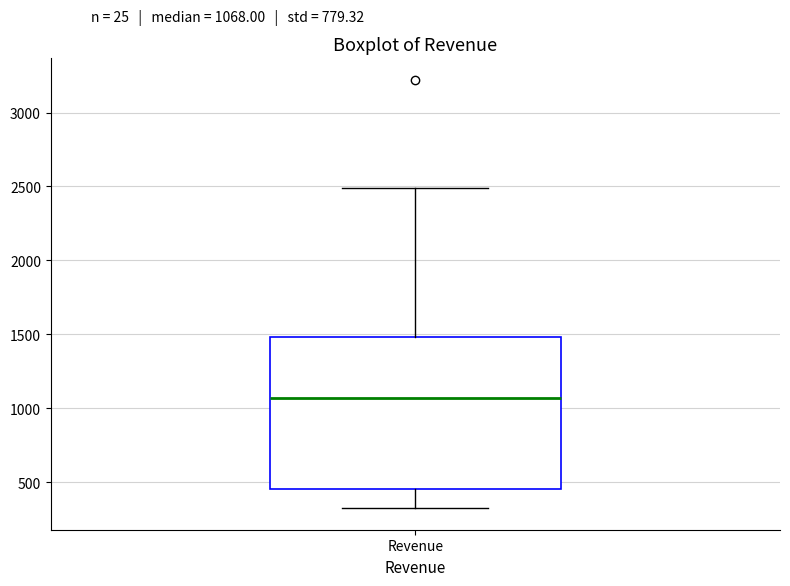

Where is the lower edge of the box for Revenue on the y-axis? The values are not printed on the chart, so give them approximately, as read against the axis.

450